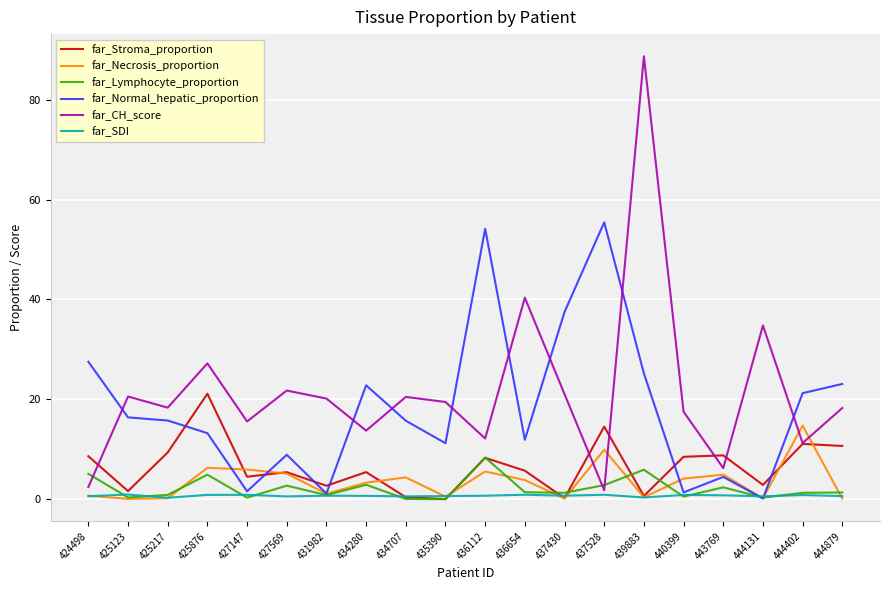

Does the chart display data point markers on the line(s)?

No